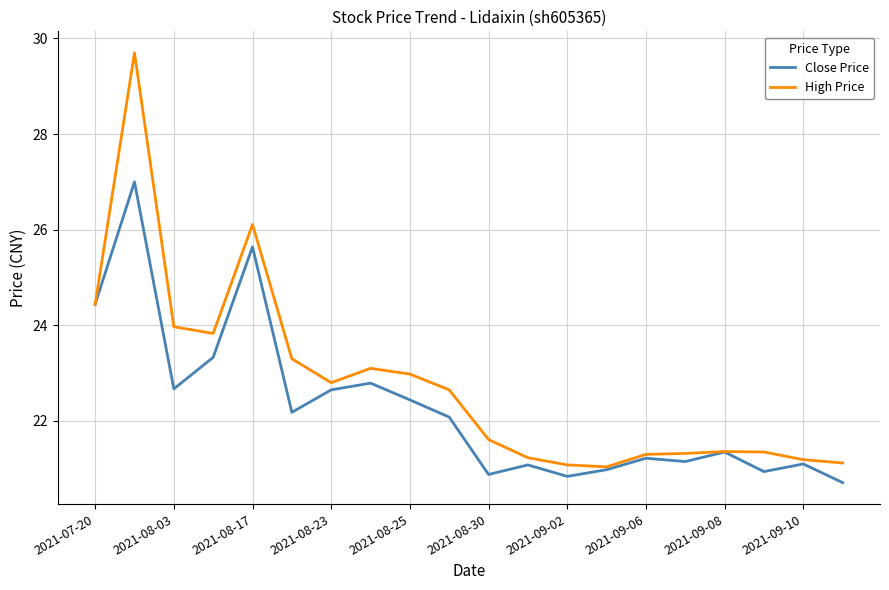

Which series has the largest range (max minus min)?

High Price